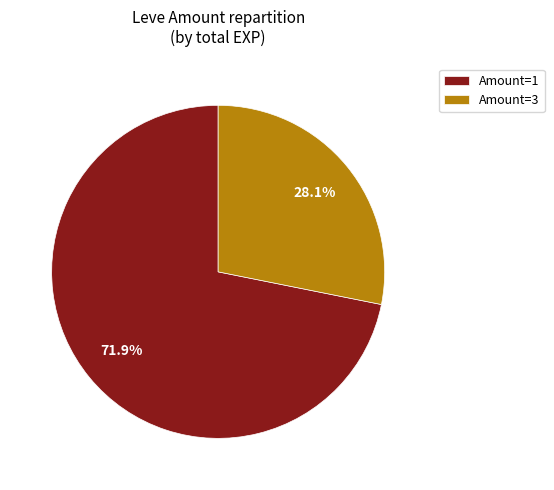

Which slice is the smallest?

Amount=3